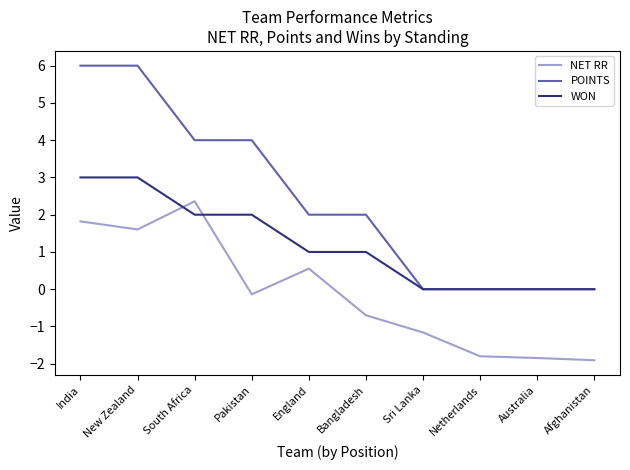

At how many categories does at least one series exceed 3?

4